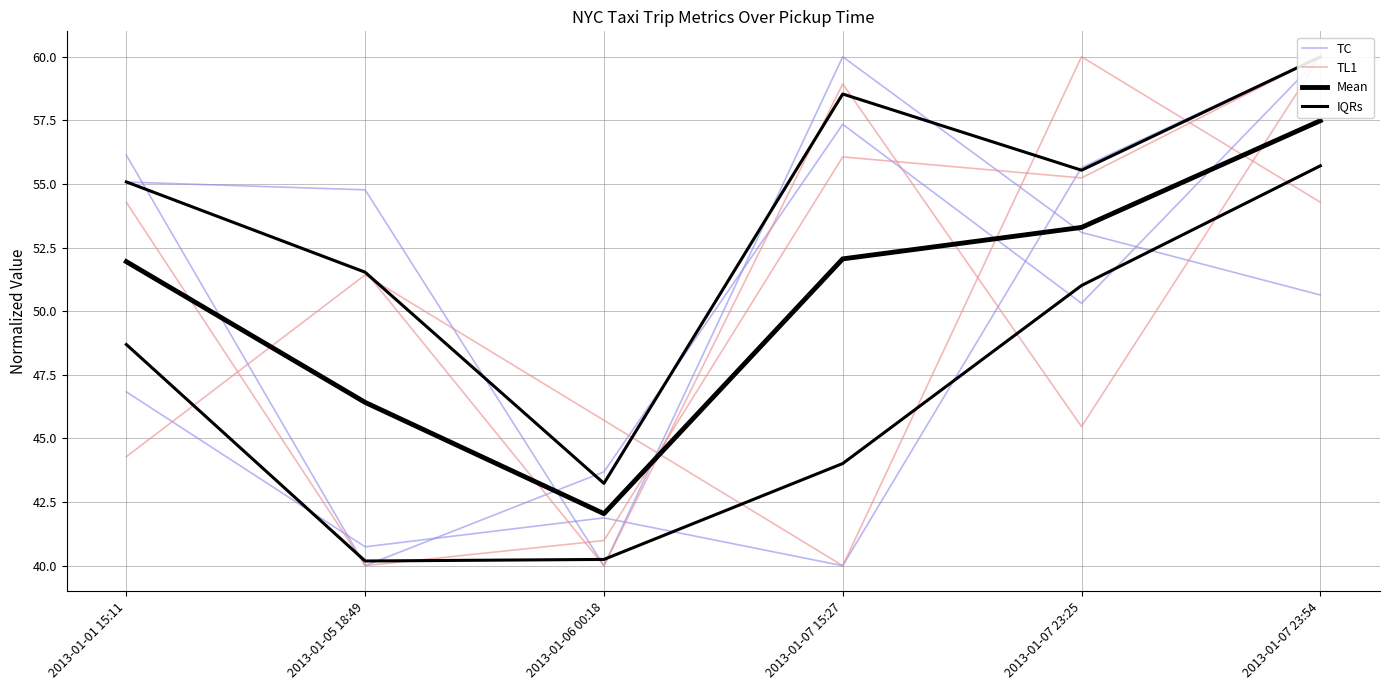

True or false: TC has more than 2 interior local peaks.

False